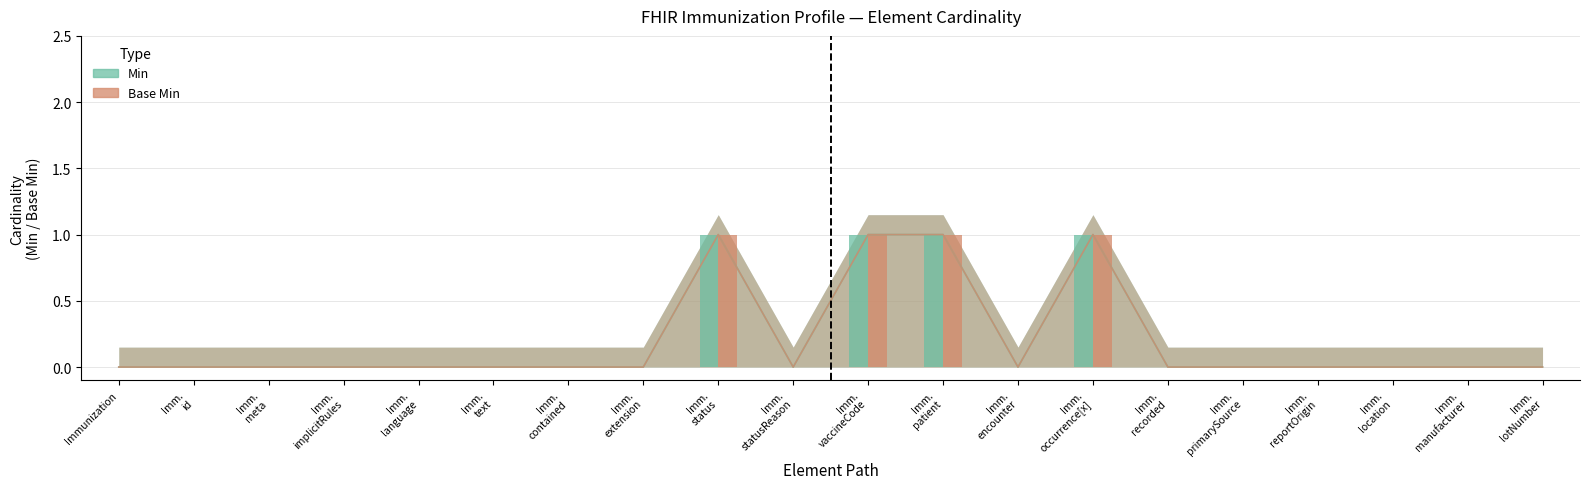

How many bars are there in each group?

2